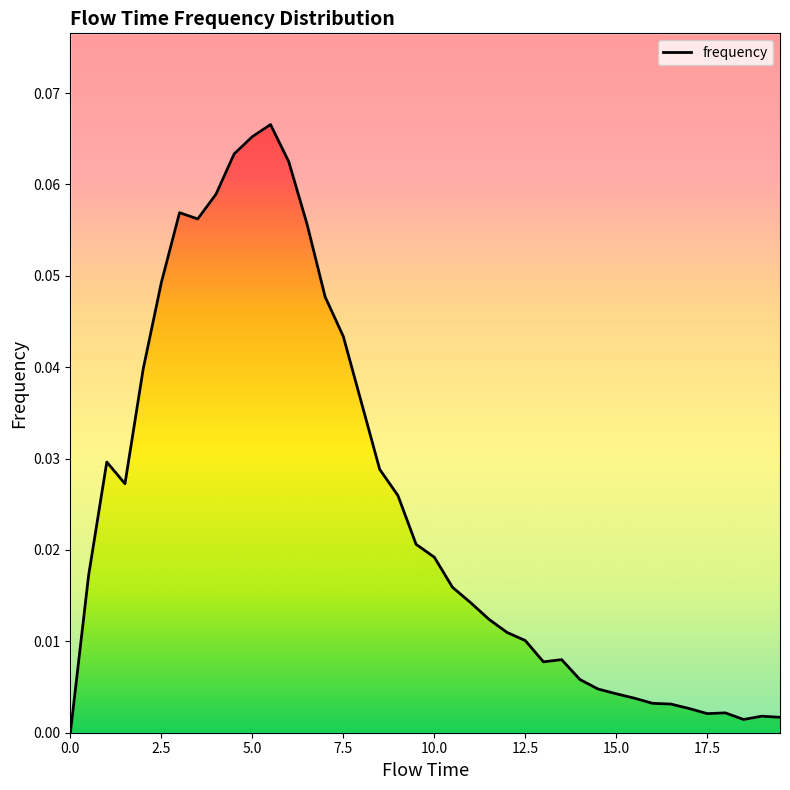

Reading left to right, what are all the values shown in this chart?

0.0	0.0	0.0	0.0	0.0	0.0	0.1	0.1	0.1	0.1	0.1	0.1	0.1	0.1	0.0	0.0	0.0	0.0	0.0	0.0	0.0	0.0	0.0	0.0	0.0	0.0	0.0	0.0	0.0	0.0	0.0	0.0	0.0	0.0	0.0	0.0	0.0	0.0	0.0	0.0